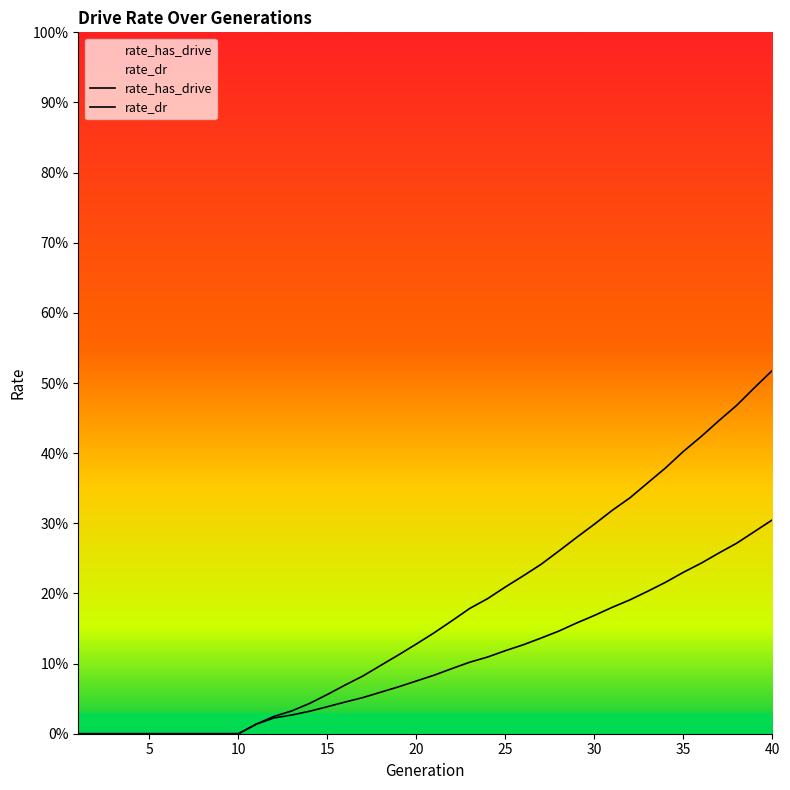

The value of rate_dr at 27 is 0.1. True or false?

True